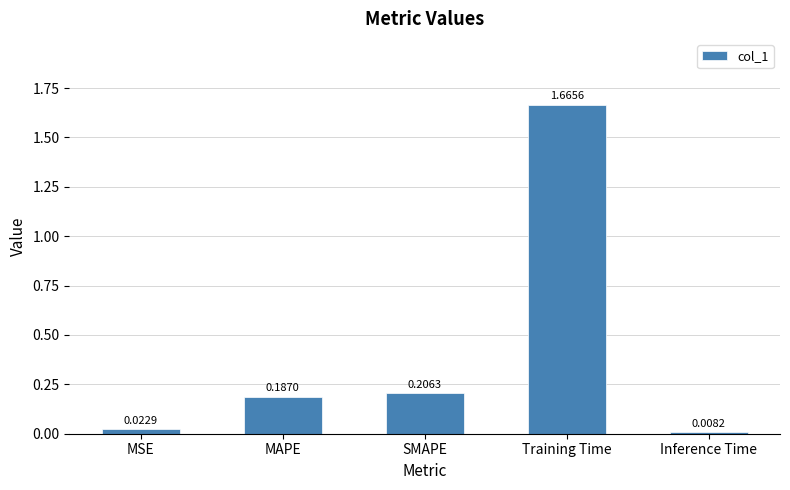

Rank the categories by value from lowest to highest.

Inference Time, MSE, MAPE, SMAPE, Training Time